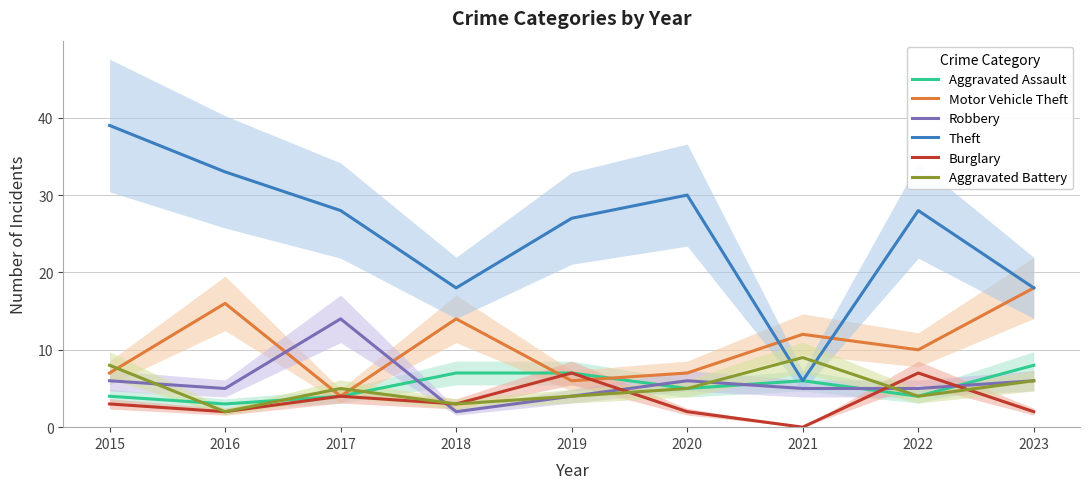

Reading left to right, transcribe all the data shown in this chart.

Aggravated Assault: 2015=4	2016=3	2017=4	2018=7	2019=7	2020=5	2021=6	2022=4	2023=8
Motor Vehicle Theft: 2015=7	2016=16	2017=4	2018=14	2019=6	2020=7	2021=12	2022=10	2023=18
Robbery: 2015=6	2016=5	2017=14	2018=2	2019=4	2020=6	2021=5	2022=5	2023=6
Theft: 2015=39	2016=33	2017=28	2018=18	2019=27	2020=30	2021=6	2022=28	2023=18
Burglary: 2015=3	2016=2	2017=4	2018=3	2019=7	2020=2	2021=0	2022=7	2023=2
Aggravated Battery: 2015=8	2016=2	2017=5	2018=3	2019=4	2020=5	2021=9	2022=4	2023=6